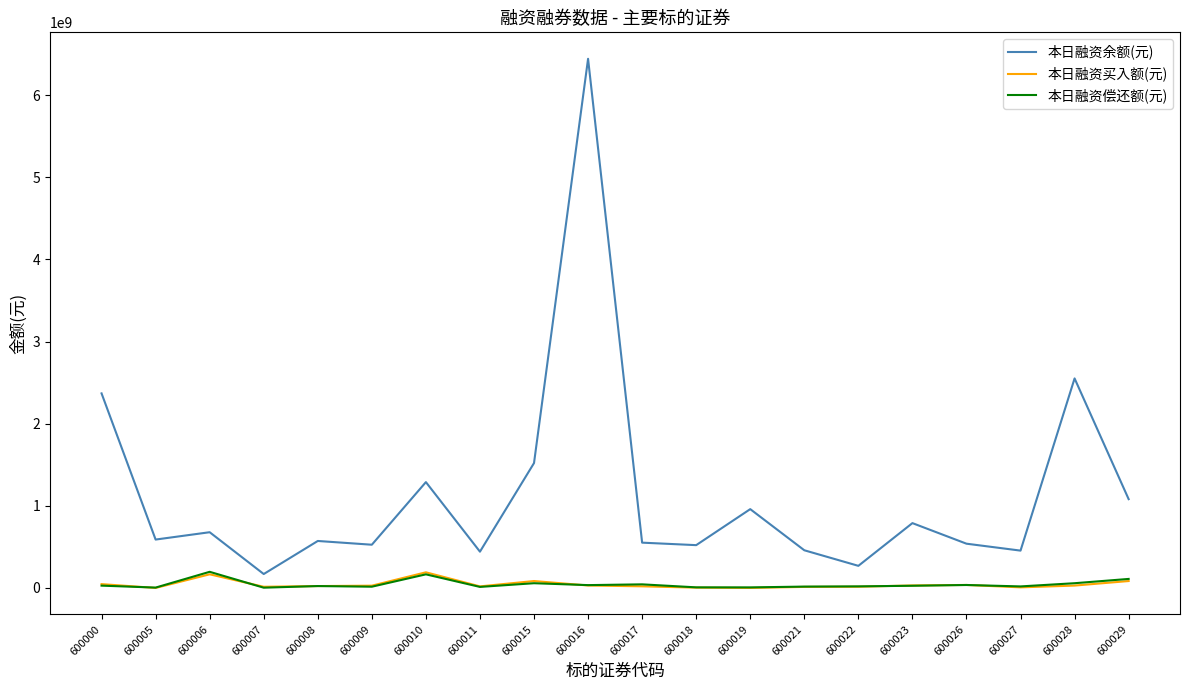

Is the value of 本日融资买入额(元) at 600029 greater than the value of 本日融资余额(元) at 600008?

No